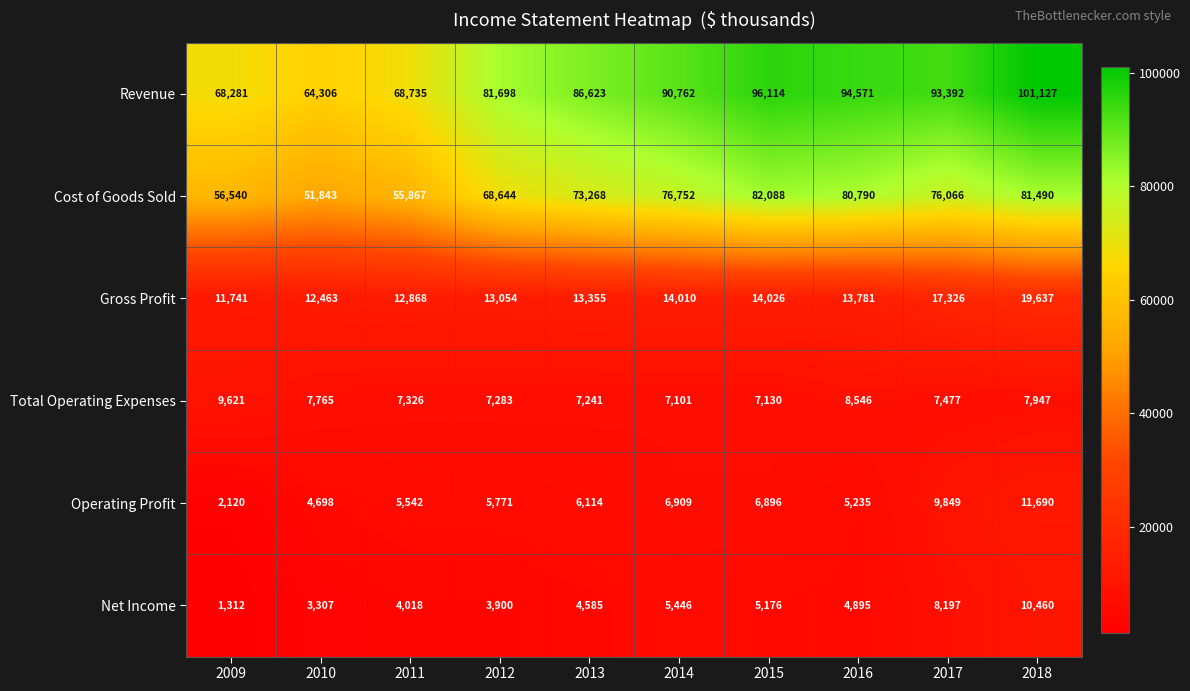

How many values in the Cost of Goods Sold series are below 76066?

5